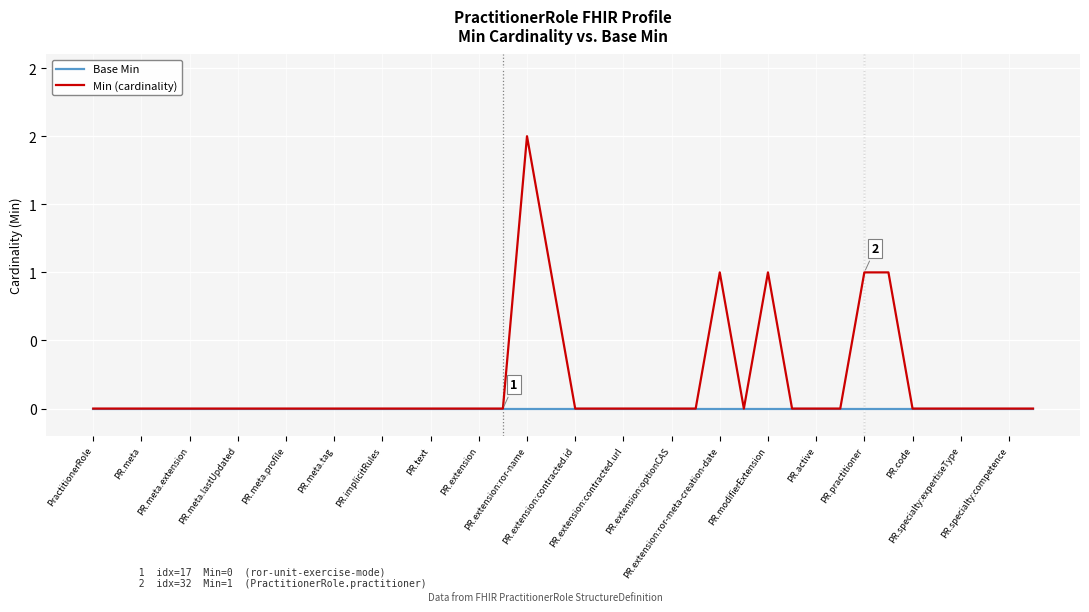

Does the chart display data point markers on the line(s)?

No